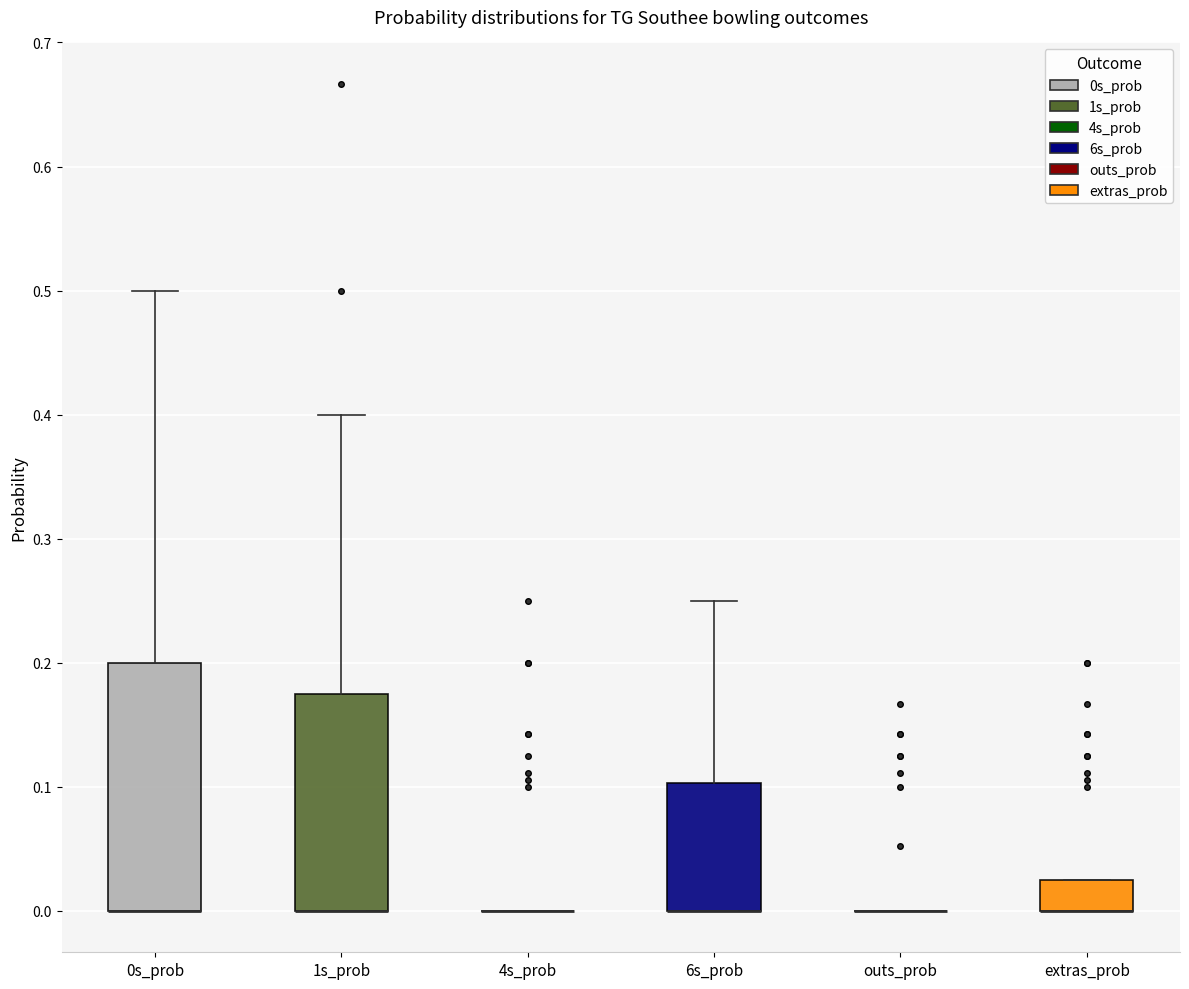

Where does the upper whisker of the box for 1s_prob end on the y-axis? The values are not printed on the chart, so give them approximately, as read against the axis.

0.40